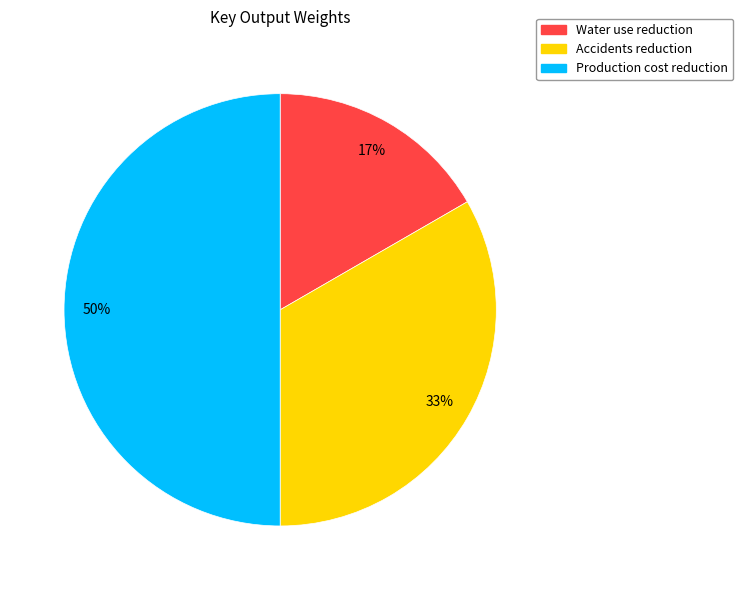

The Accidents reduction slice represents 33% of the pie. True or false?

True